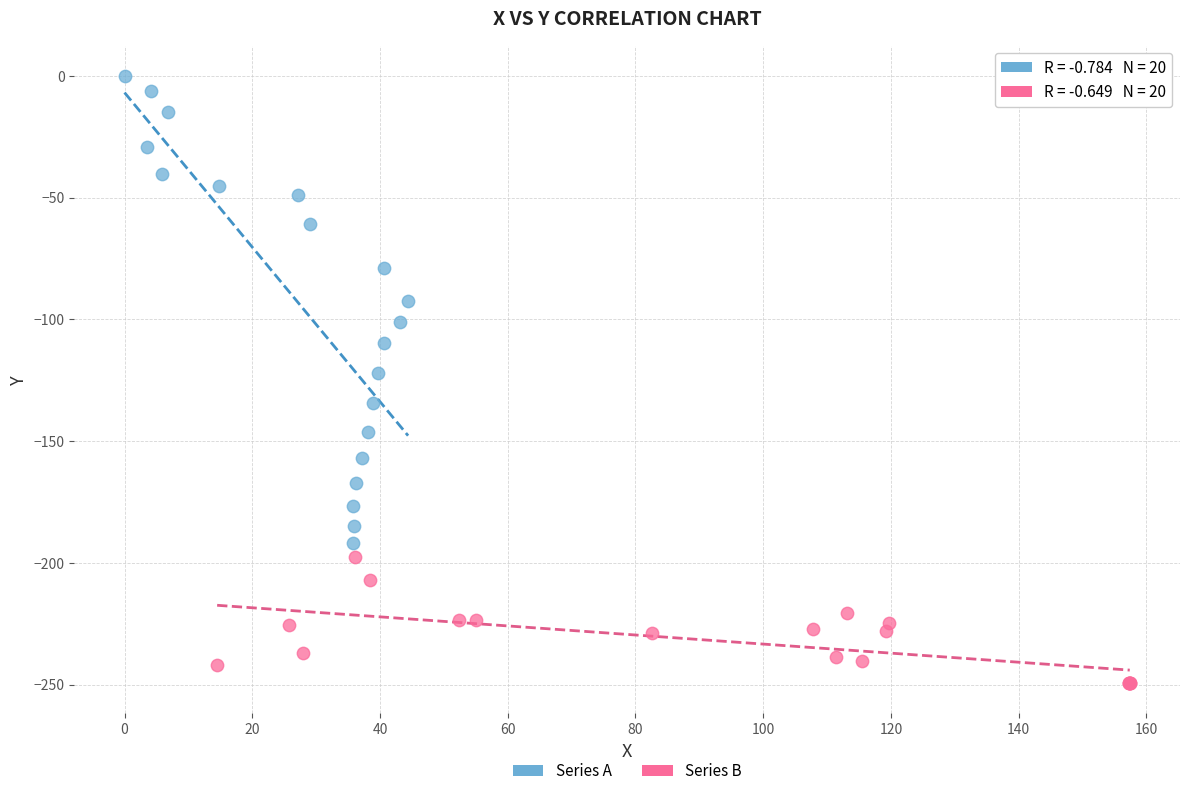

Which series reaches the maximum Y coordinate?

Series A